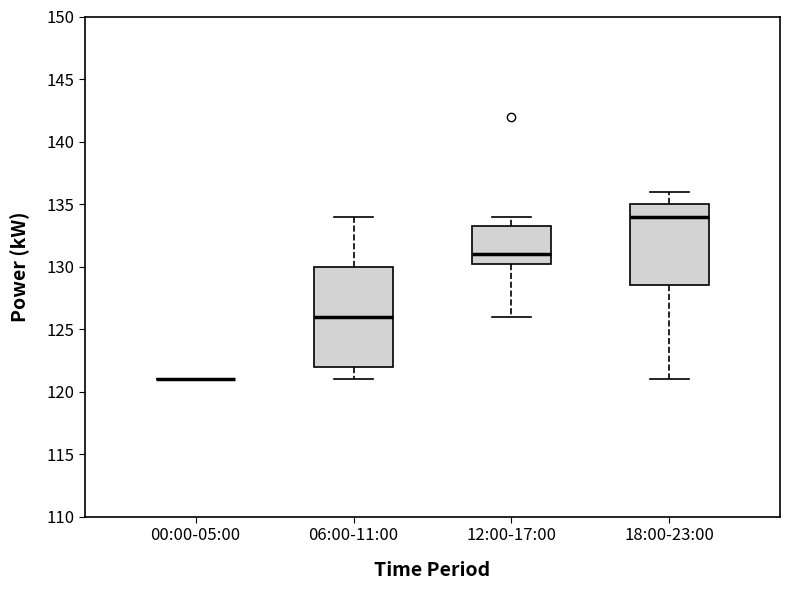

Reading left to right, read every box against the y-axis: the position of its median line, the range the box covers, and the ends of its whiskers. The values are not printed on the chart, so give them approximately, as read against the axis.

00:00-05:00: box collapsed to a line at 121.0, whiskers 121.0 to 121.0
06:00-11:00: median 126.0, box 122.0 to 130.0, whiskers 121.0 to 134.0
12:00-17:00: median 131.0, box 130.5 to 133.5, whiskers 126.0 to 134.0
18:00-23:00: median 134.0, box 128.5 to 135.0, whiskers 121.0 to 136.0